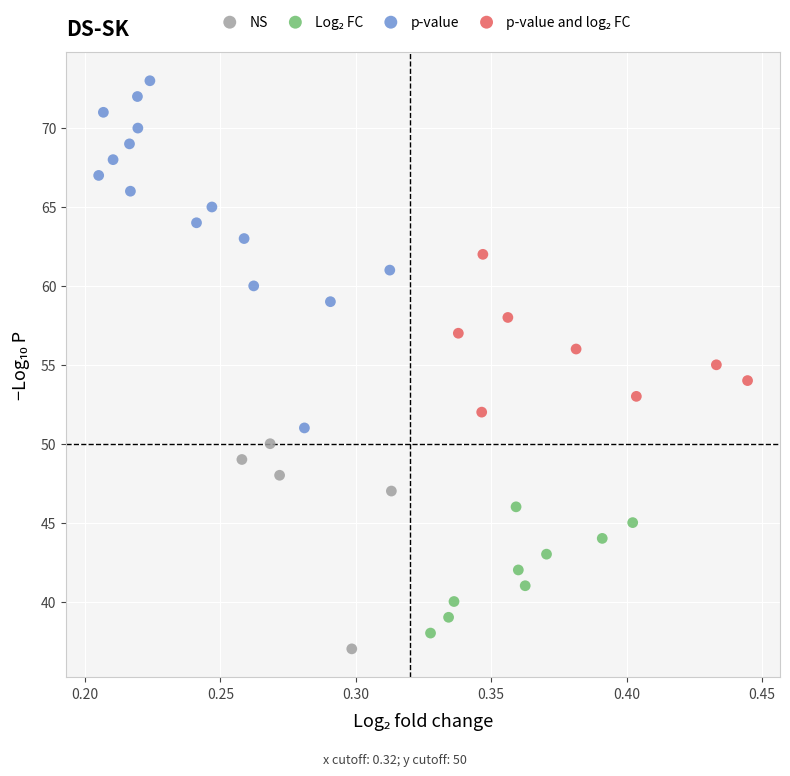

Which series has the widest spread of Y values?

p-value